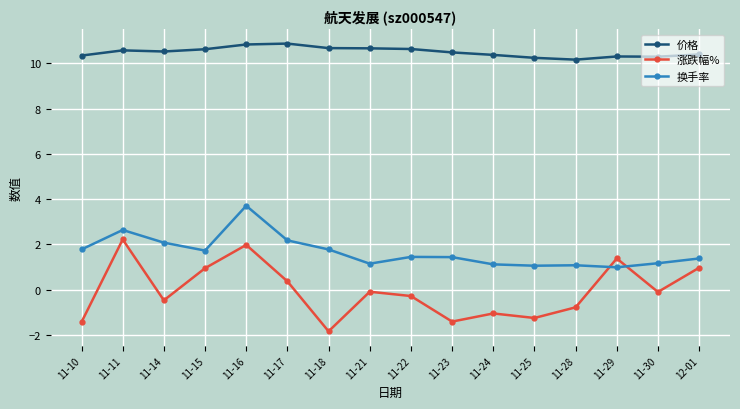

At which category does 涨跌幅% reach its first local peak?

11-11